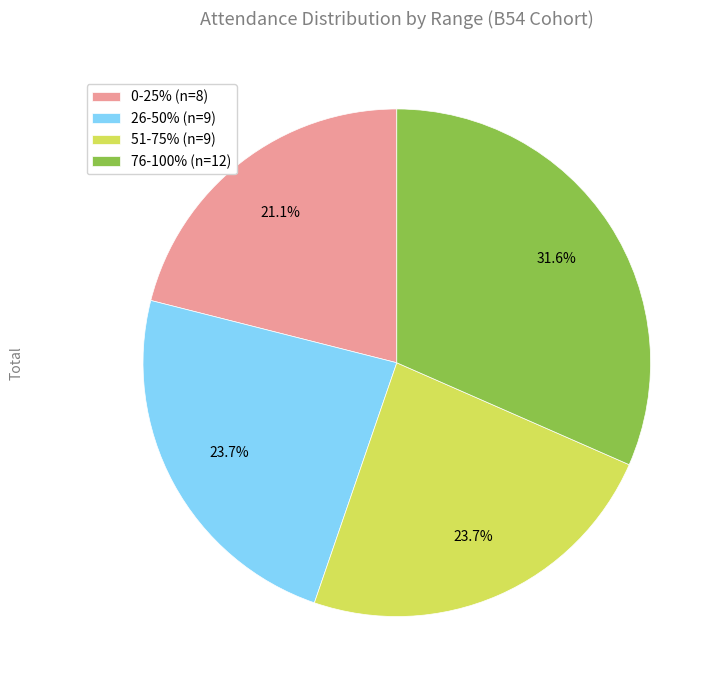

Does 0-25% (n=8) account for over 50% of the chart?

No